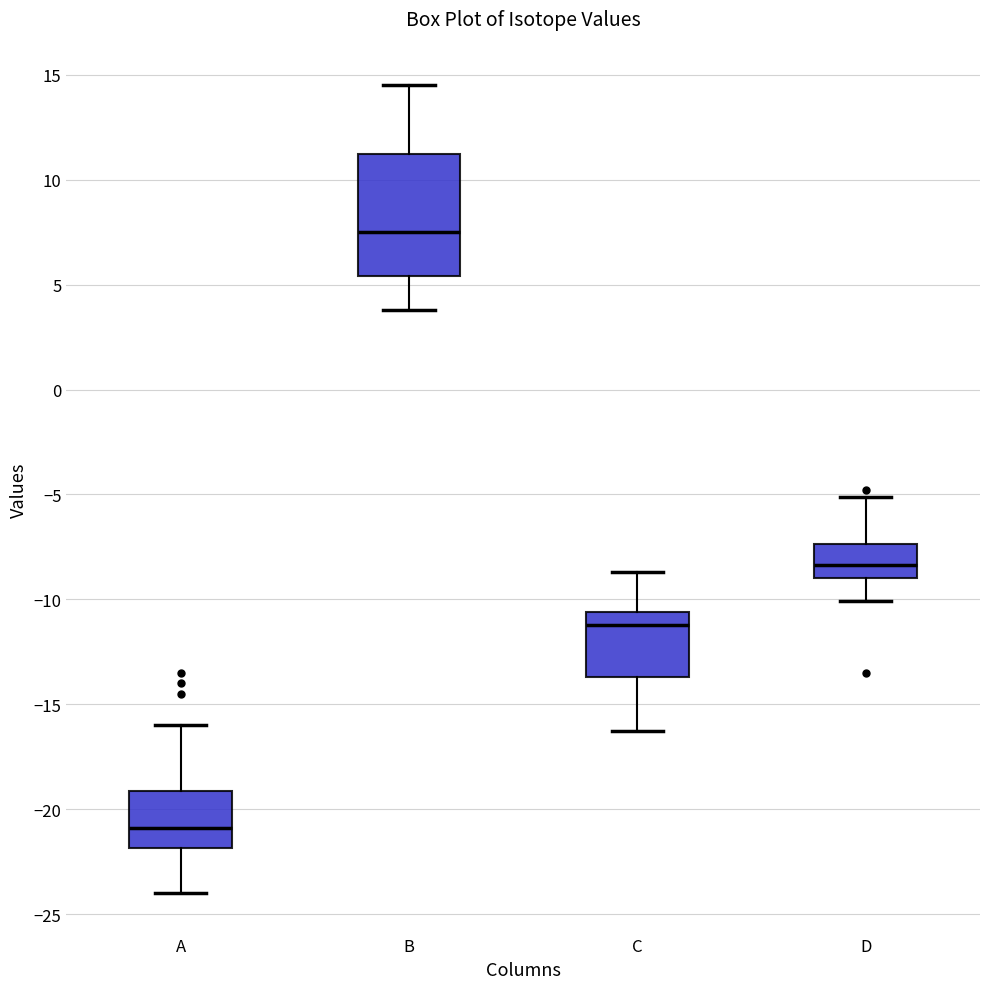

Which box is the tallest, from its lower edge to its upper edge?

B